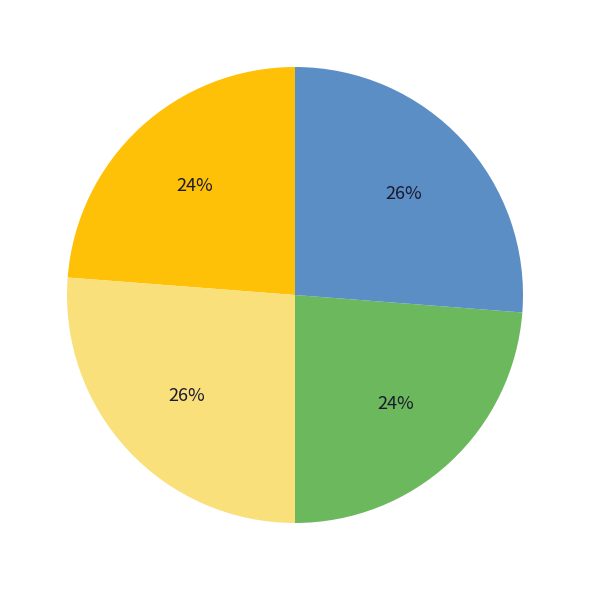

Does any single category account for the majority?

No